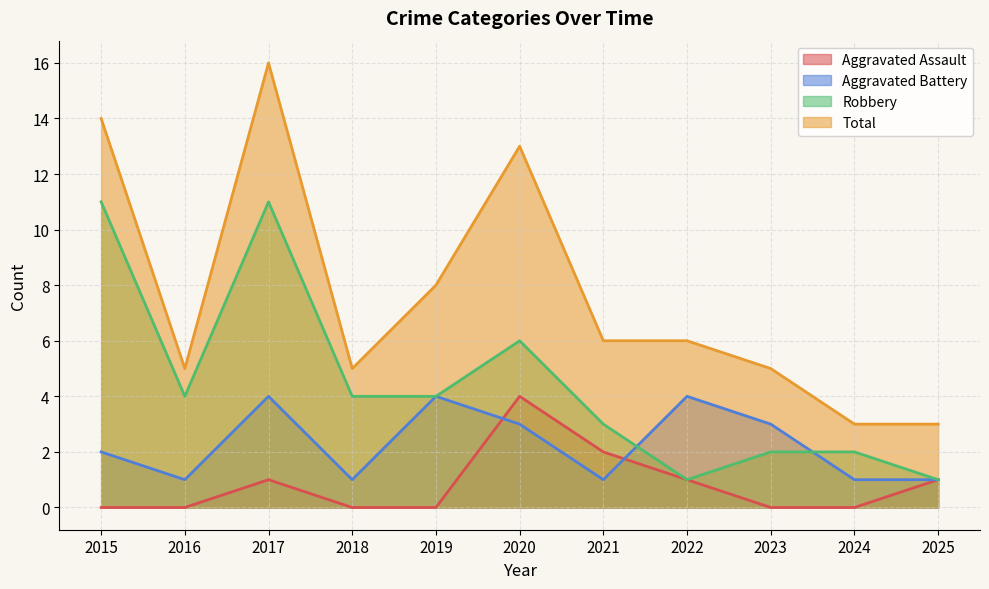

What is the lowest value of the Robbery series?

1